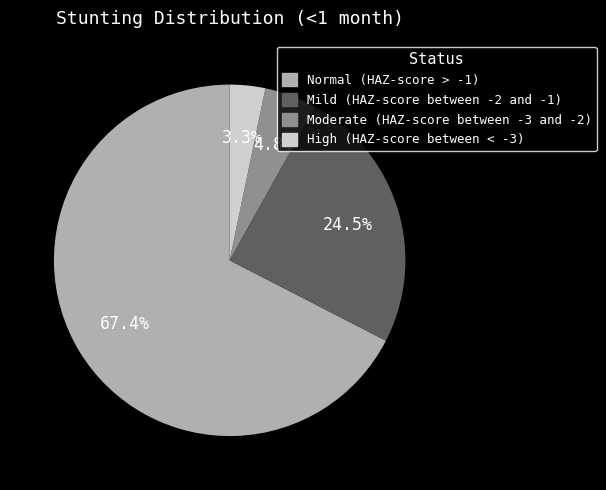

To the nearest percent, what is the average slice percentage?

25%